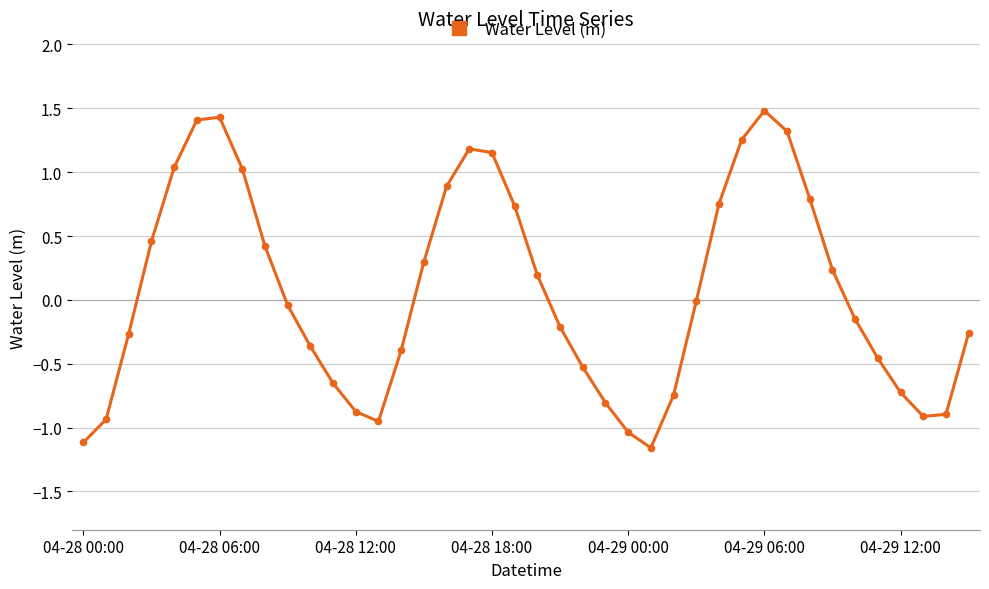

What is the sum of all values?

2.6